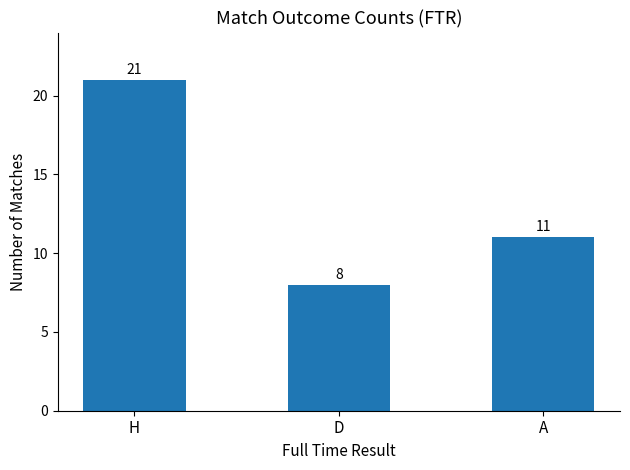

Which category has the highest value across all series?

H